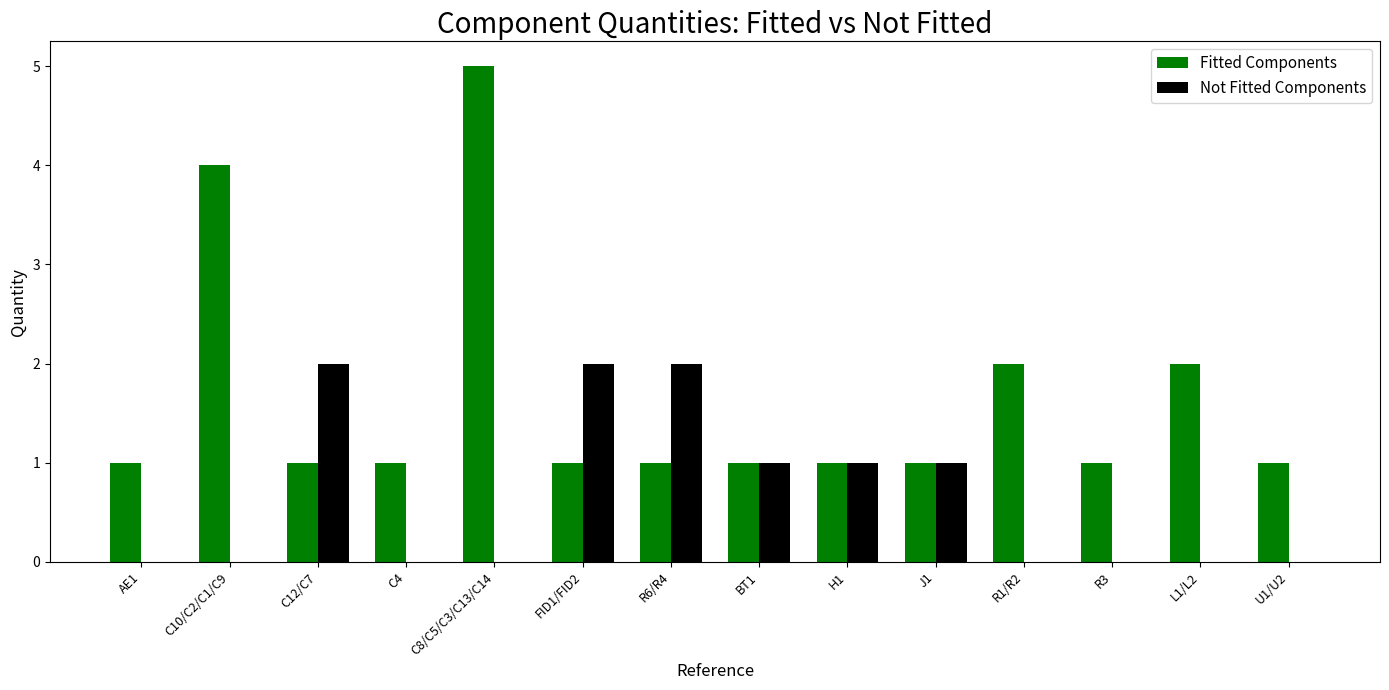

Are the bars horizontal?

No